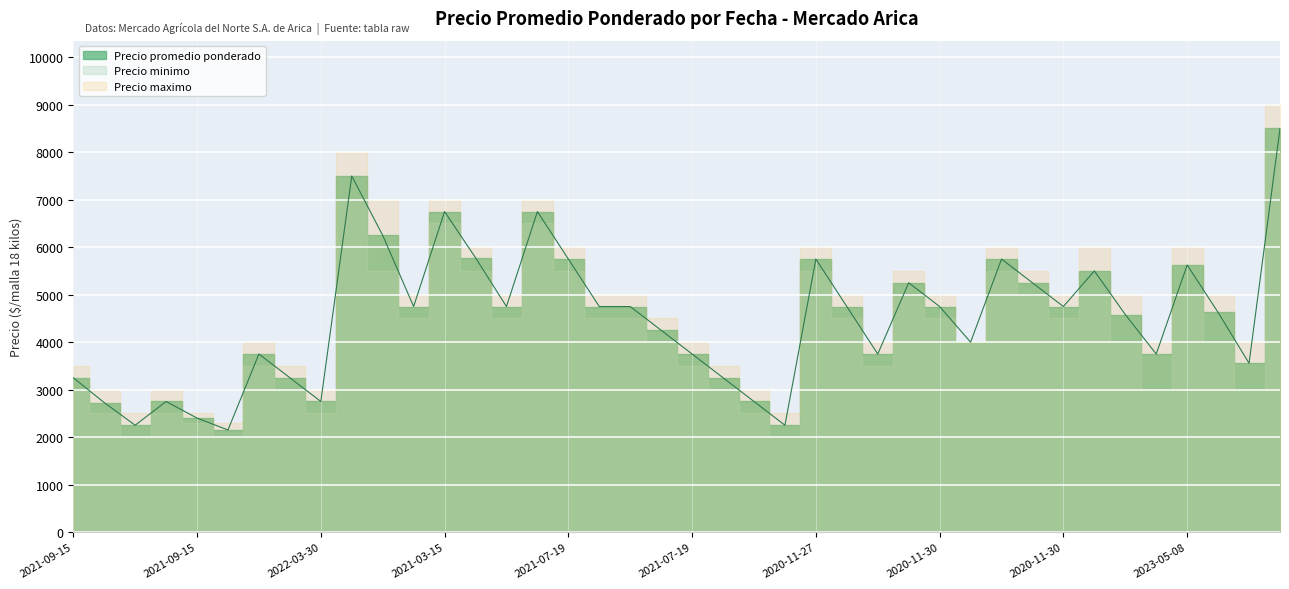

Which series changed the most between 2021-03-15 and 2021-07-19?

Precio maximo